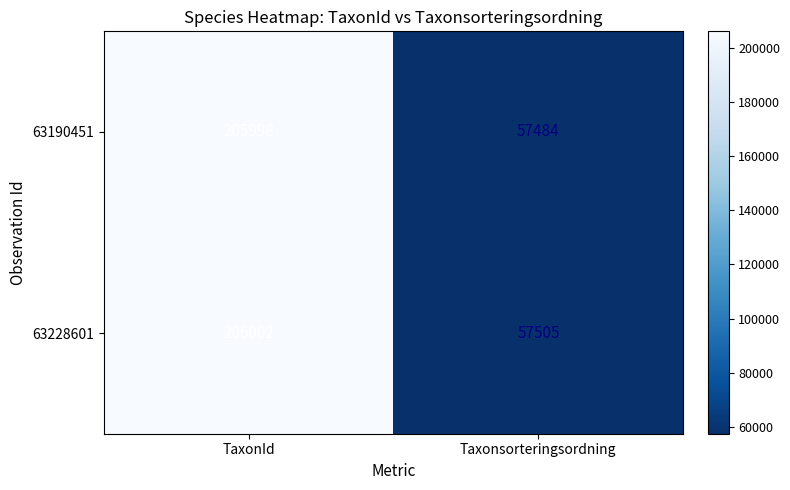

At which category is the sum across all series the highest?

TaxonId